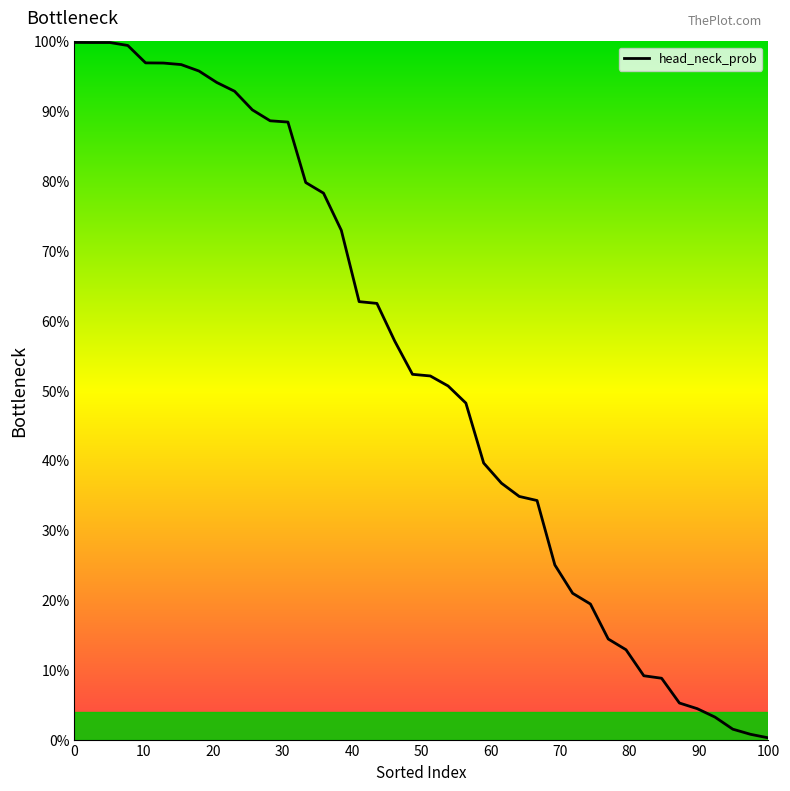

What is the difference between the maximum and minimum values?

1.0